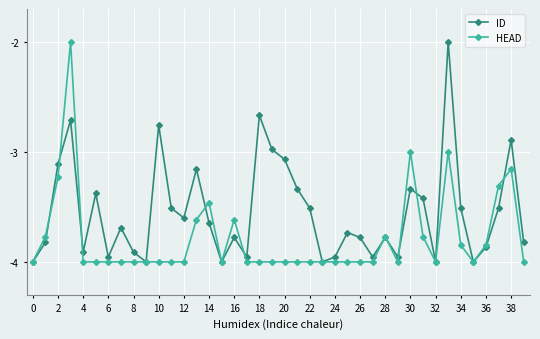

Which series has the largest total across all categories?

ID